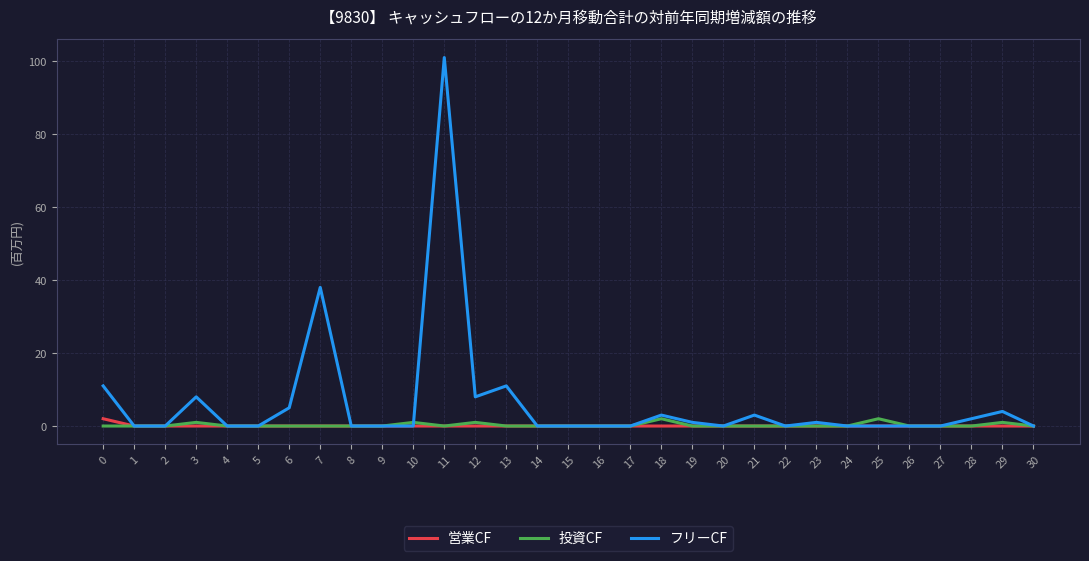

Is it true that フリーCF equals 0 at 27?

True